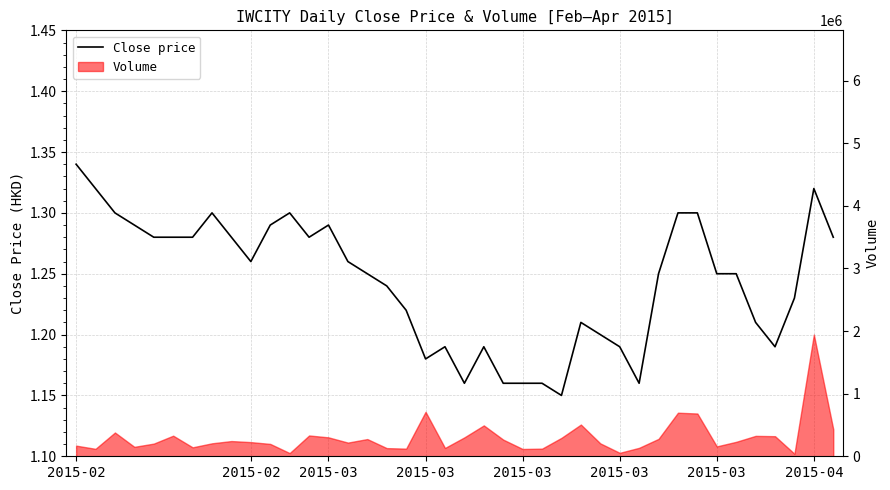

Is it true that the value at 34 is 0.8?

False